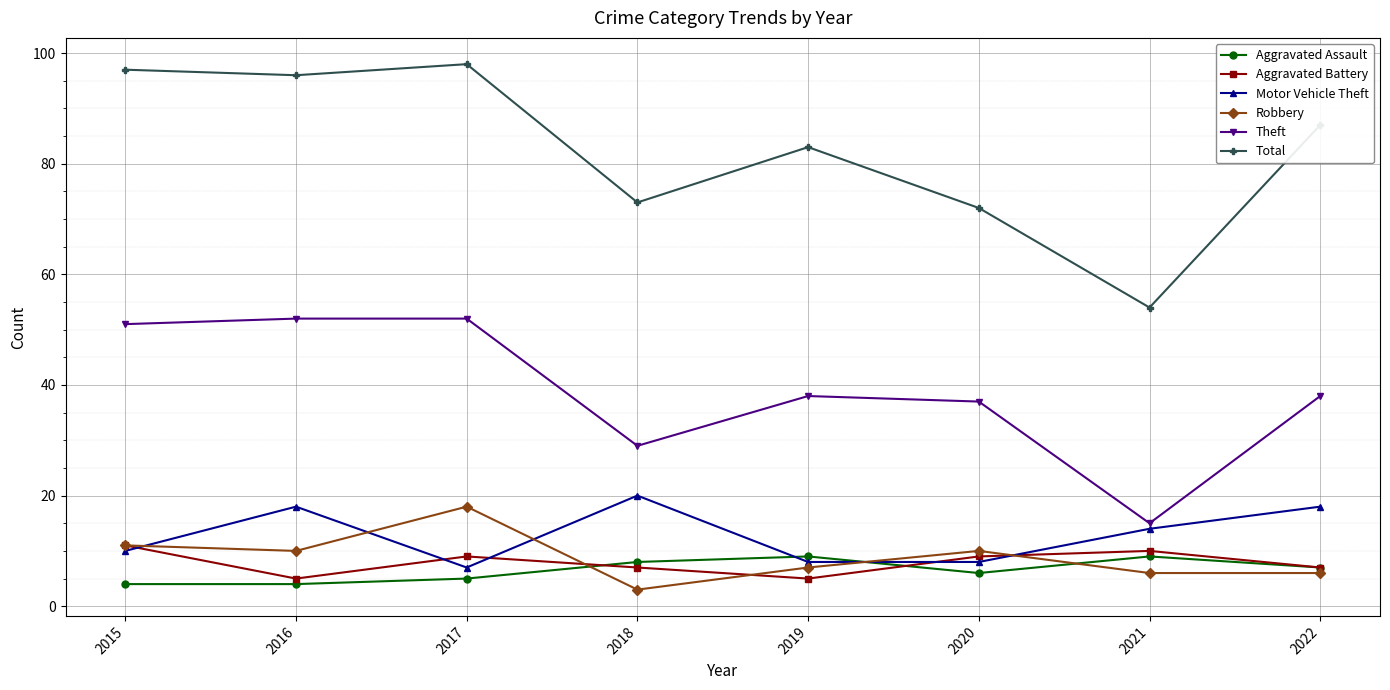

How many series are shown in this chart?

6